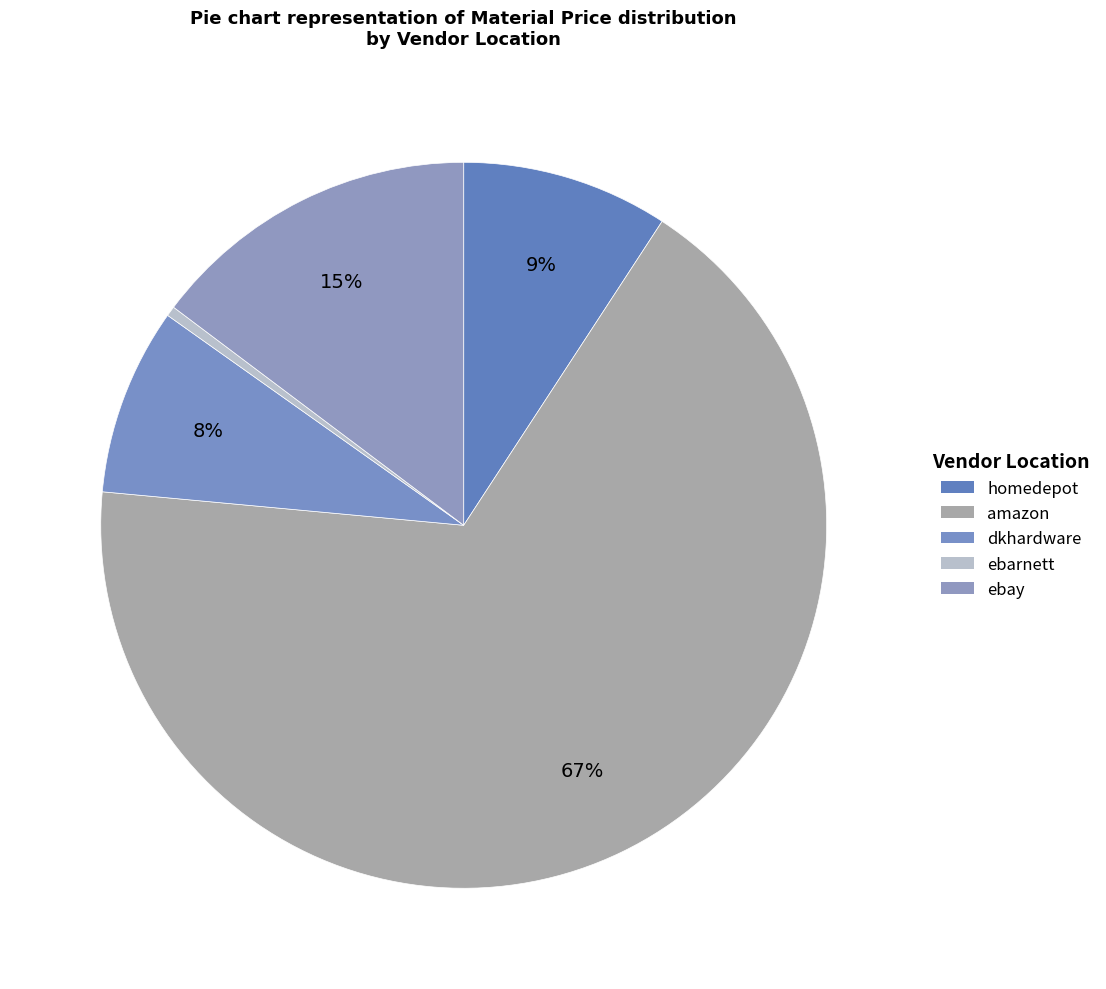

To the nearest percent, what portion does ebay represent?

15%